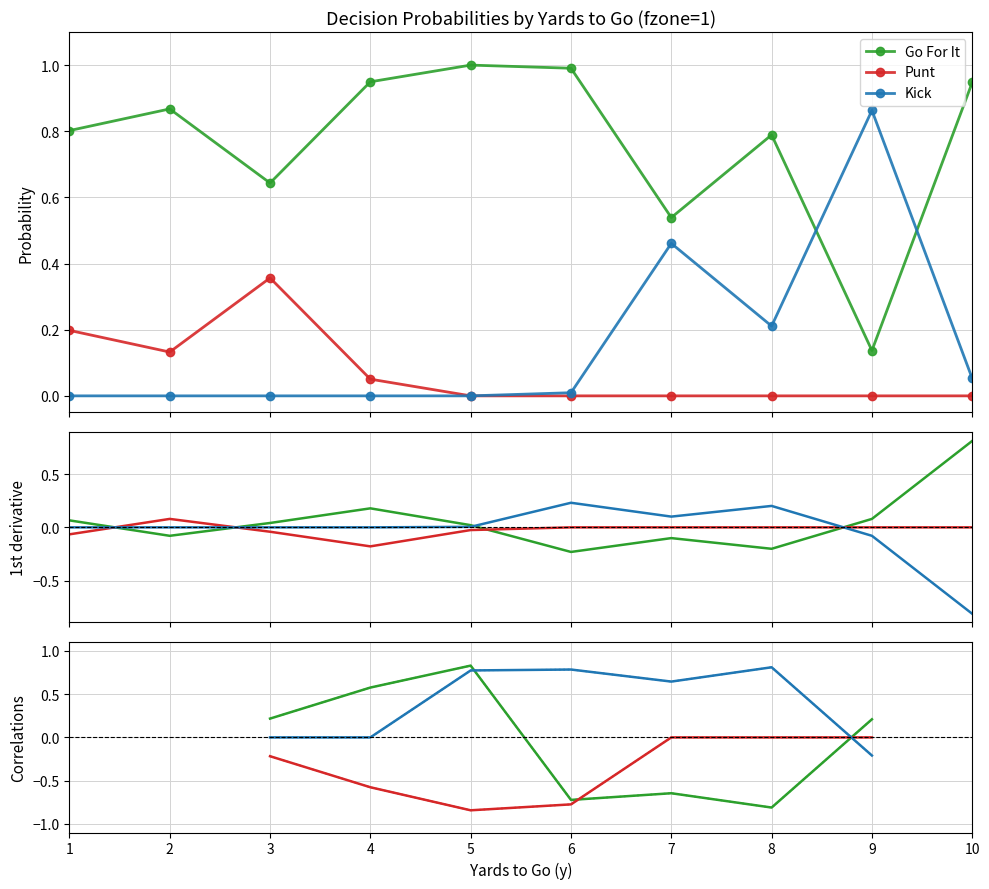

What is the average value of the kick series?

0.2